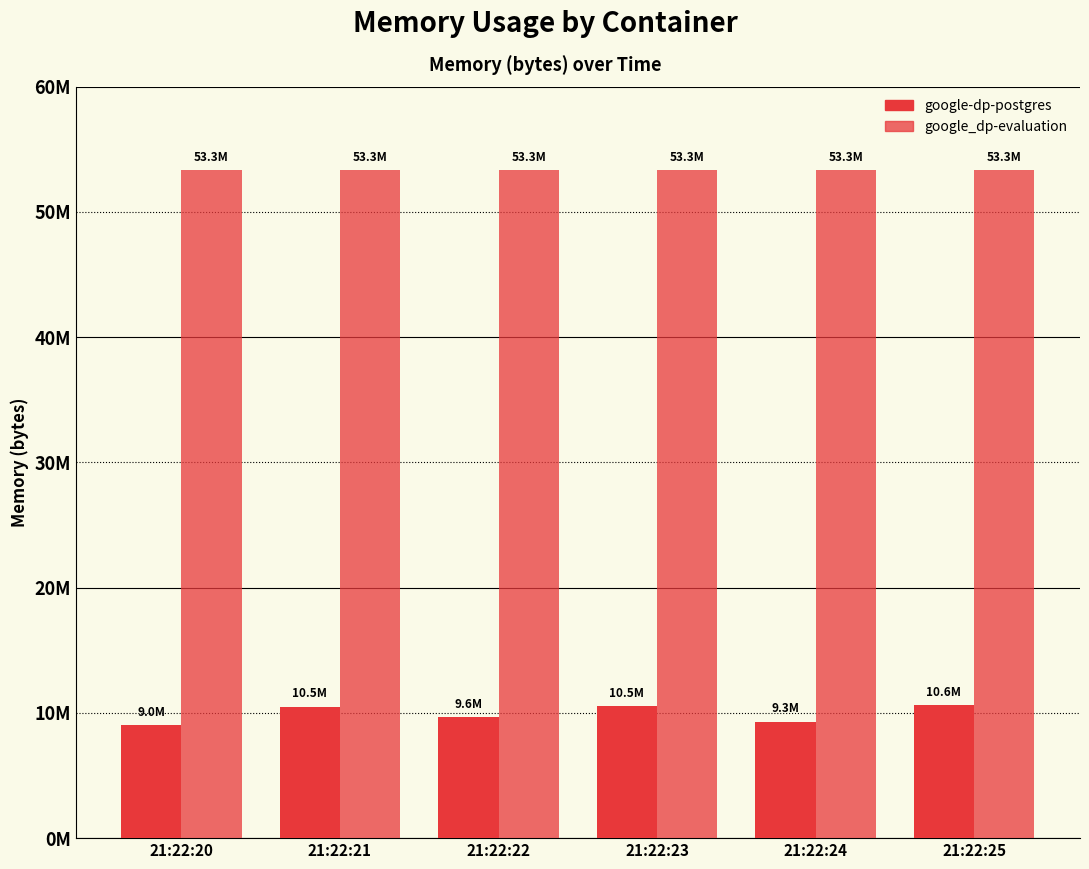

Are the bars grouped side by side (vs. stacked)?

Yes